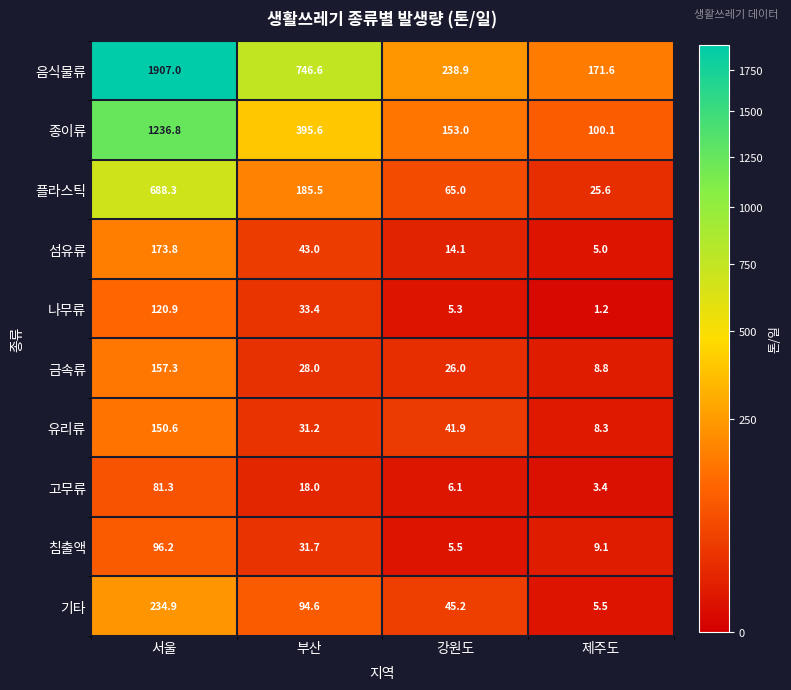

Which label corresponds to the smallest value in the chart?

제주도